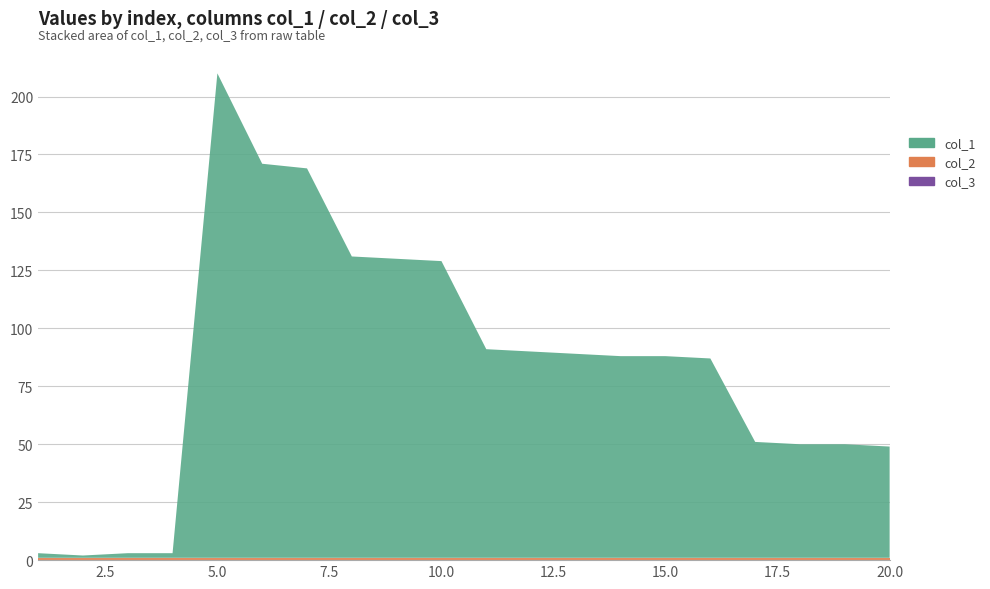

Reading left to right, extract all data points from this chart.

col_1: 1=2	2=1	3=2	4=2	5=209	6=170	7=168	8=130	9=129	10=128	11=90	12=89	13=88	14=87	15=87	16=86	17=50	18=49	19=49	20=48
col_3: 1=0	2=0	3=0	4=0	5=0	6=0	7=0	8=0	9=0	10=0	11=0	12=0	13=0	14=0	15=0	16=0	17=0	18=0	19=0	20=0
col_2: 1=1	2=1	3=1	4=1	5=1	6=1	7=1	8=1	9=1	10=1	11=1	12=1	13=1	14=1	15=1	16=1	17=1	18=1	19=1	20=1